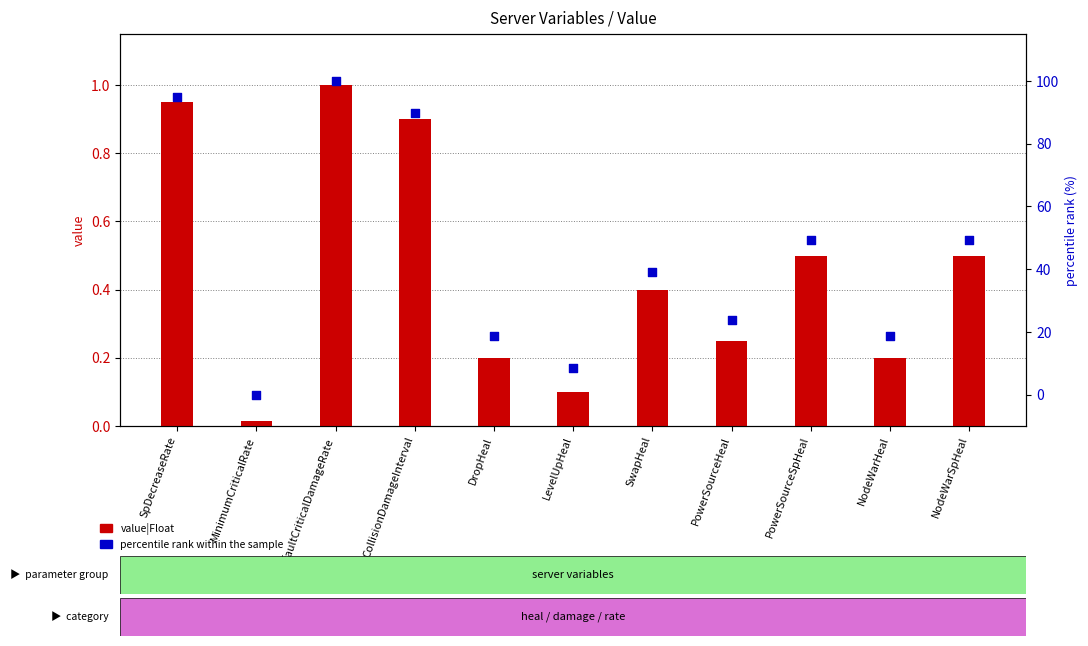

Which series has the widest spread of Y values?

percentile rank within the sample